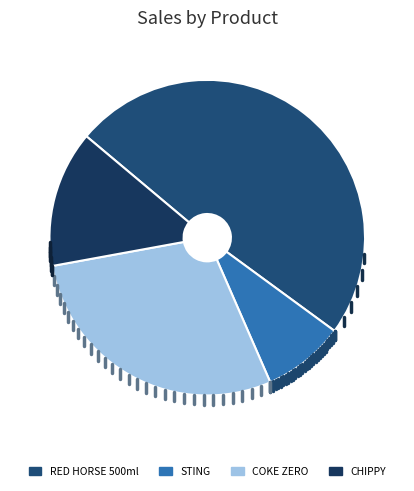

What is the smallest slice in the pie chart?

STING